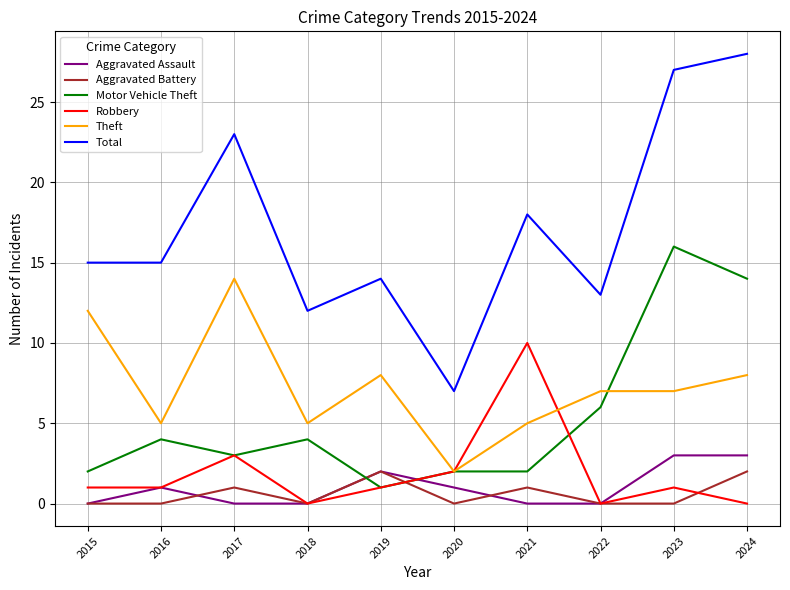

What is the average value of the Motor Vehicle Theft series?

5